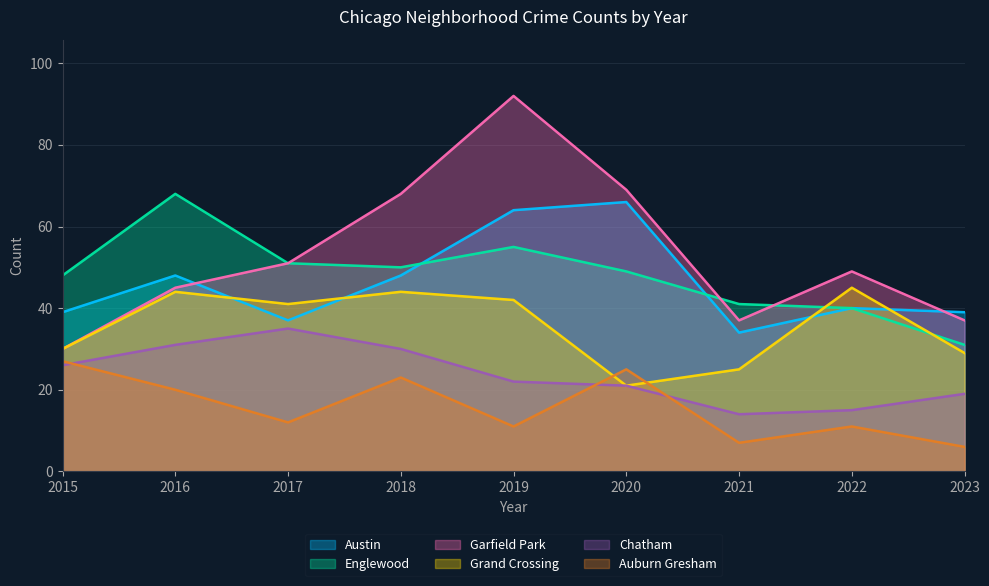

True or false: Auburn Gresham and Austin cross at least once.

False